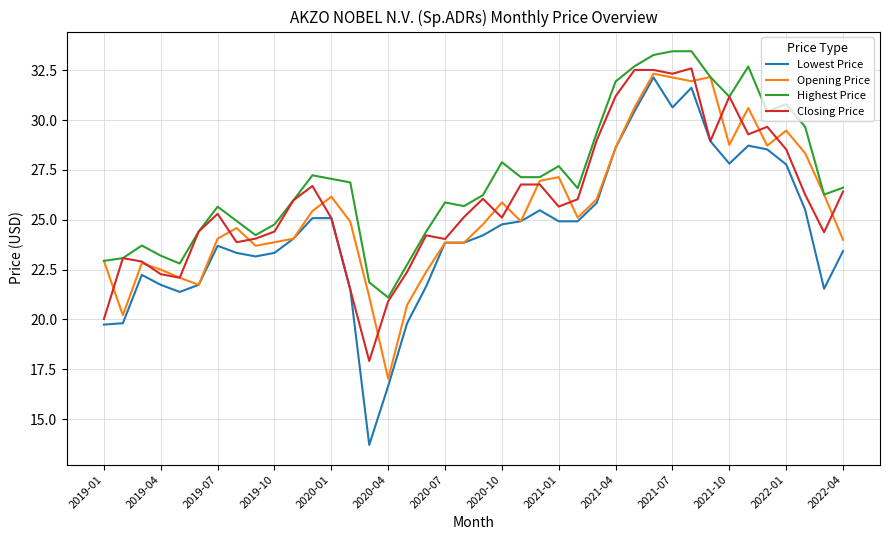

What is the smallest value displayed?

13.7